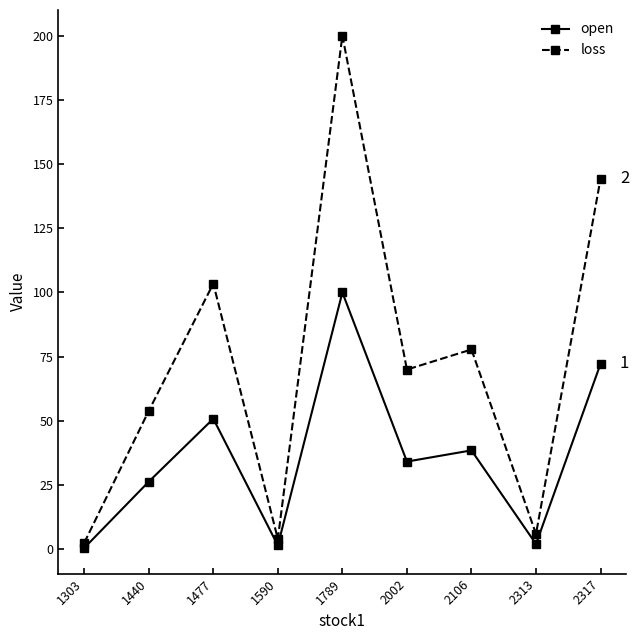

Which label corresponds to the largest value in the chart?

1789